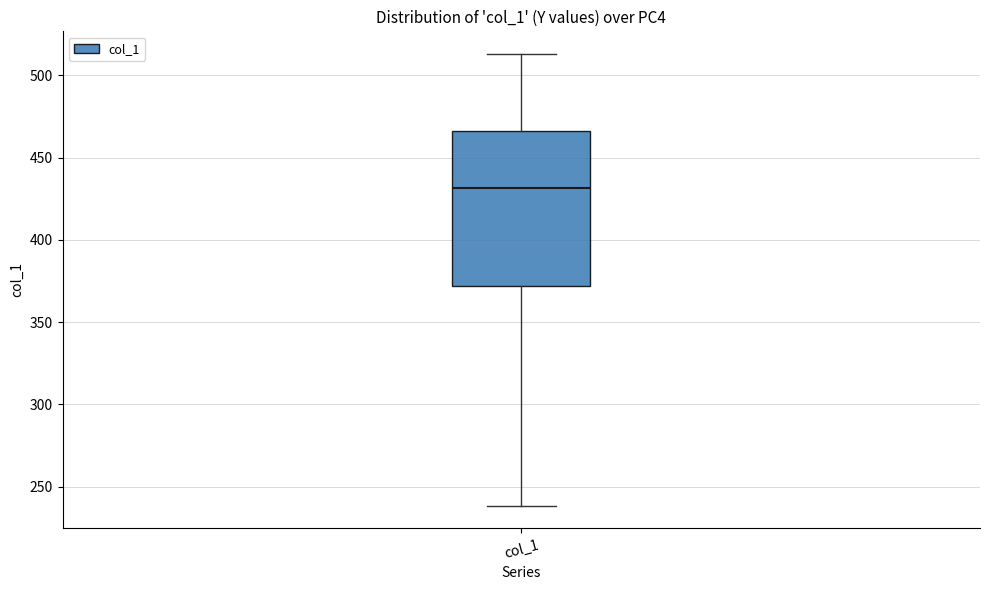

Read this box plot against the y-axis: the position of the median line, the range covered by the box, and the ends of both whiskers. The values are not printed on the chart, so give them approximately, as read against the axis.

median 430, box 370 to 465, whiskers 240 to 515